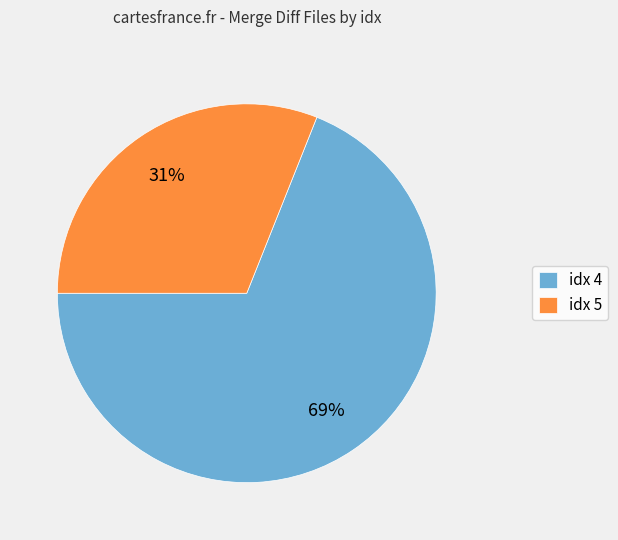

True or false: idx 4 accounts for 69% of the total.

True